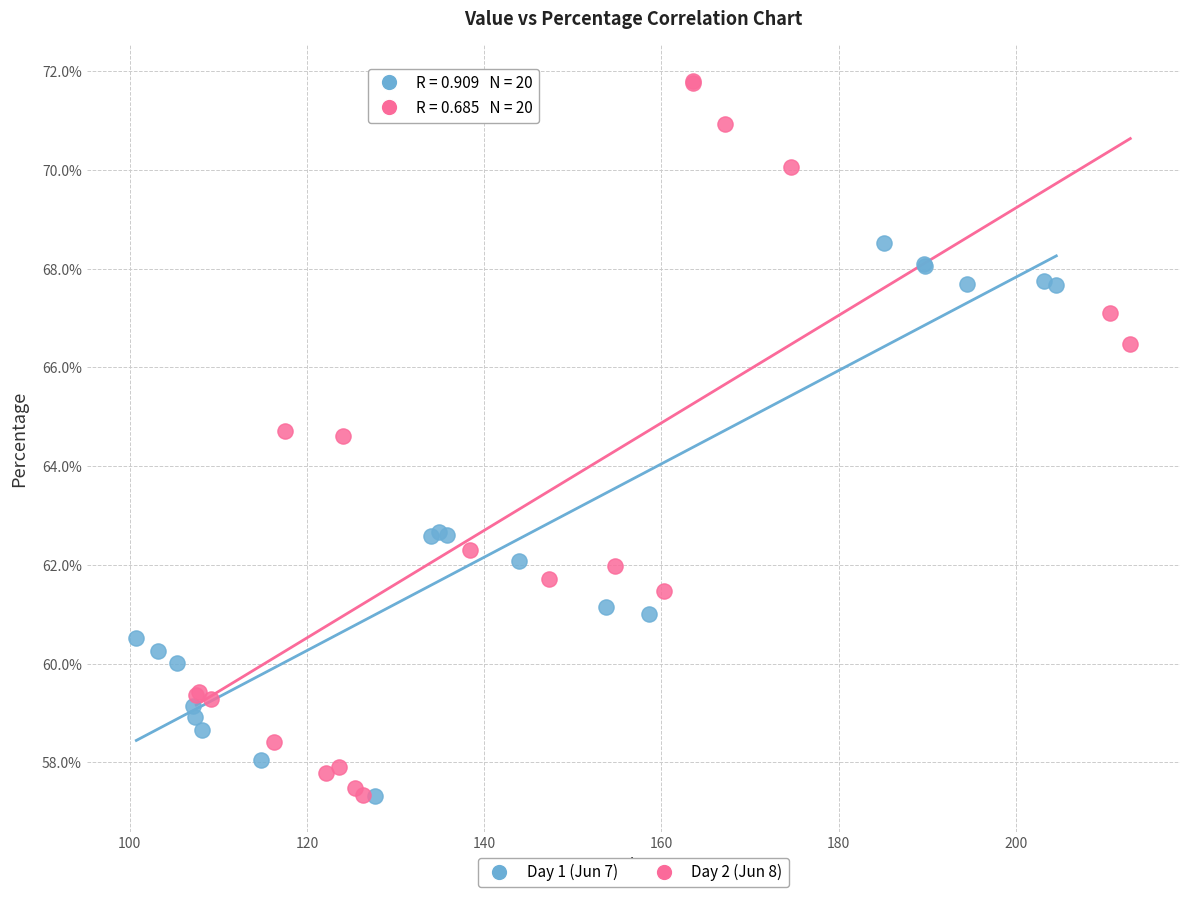

What are all the series names shown in the legend?

Day 1 (Jun 7), Day 2 (Jun 8)